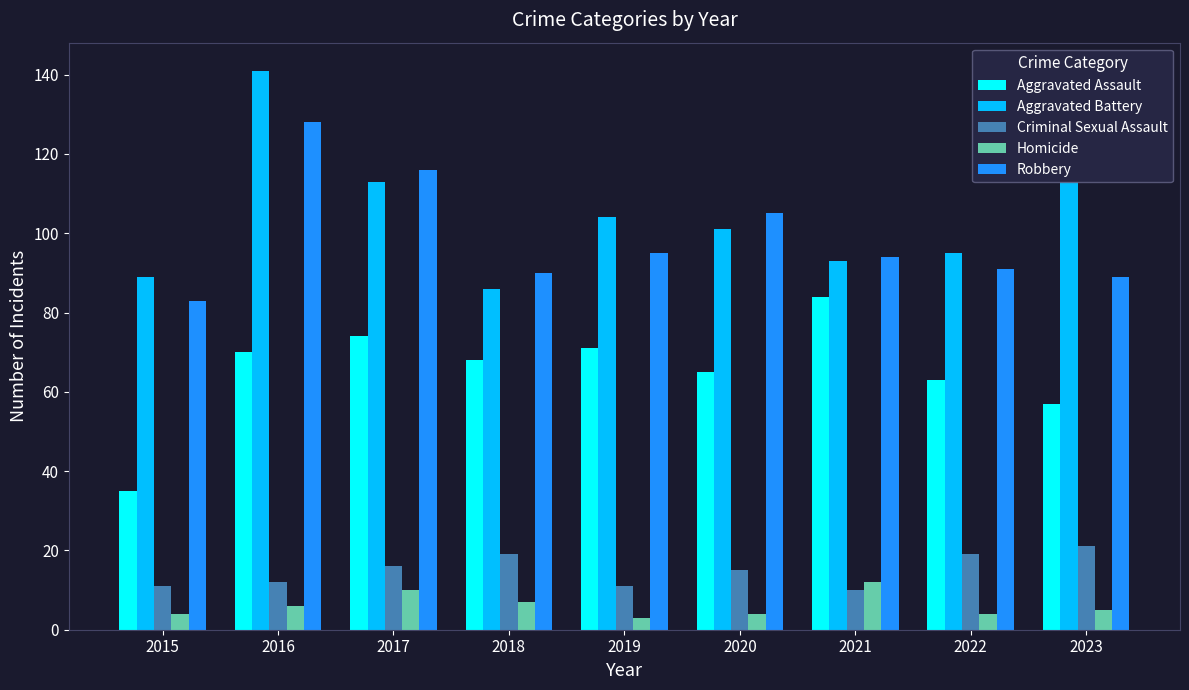

How many values in the Criminal Sexual Assault series are below 15?

4